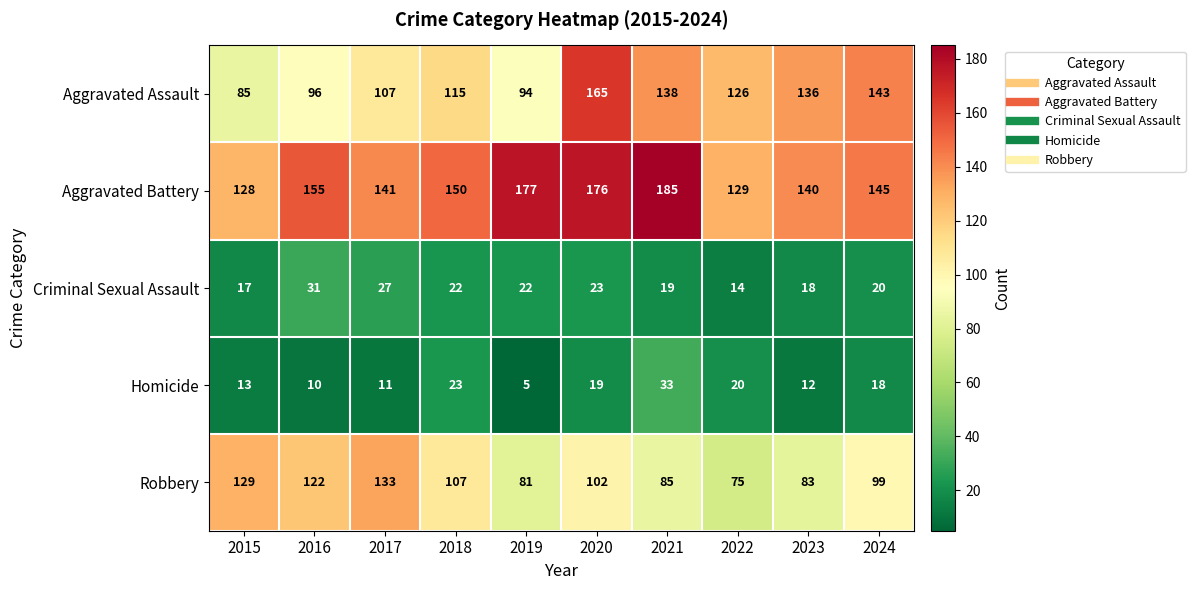

Which series changed the most between 2020 and 2024?

Aggravated Battery